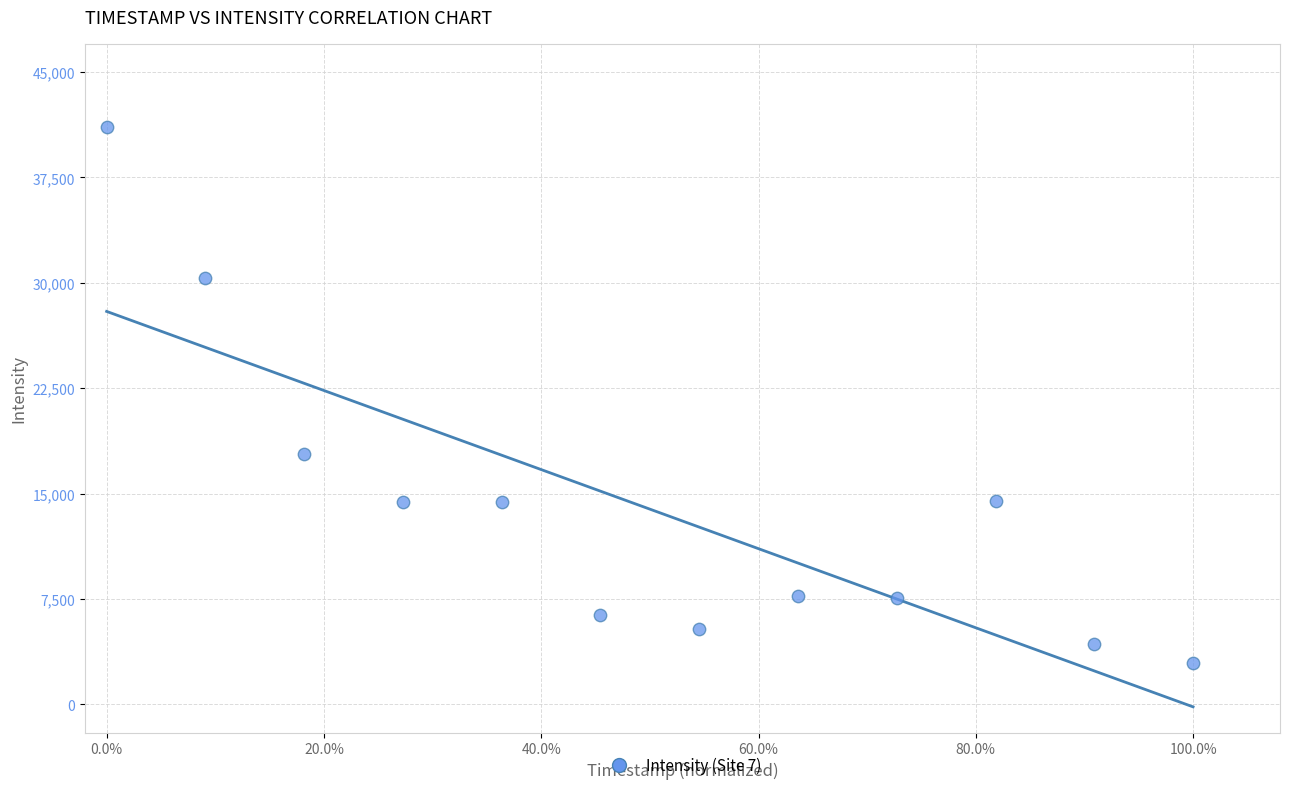

What Y value in the scatter plot is closest to 21995?

17785.8